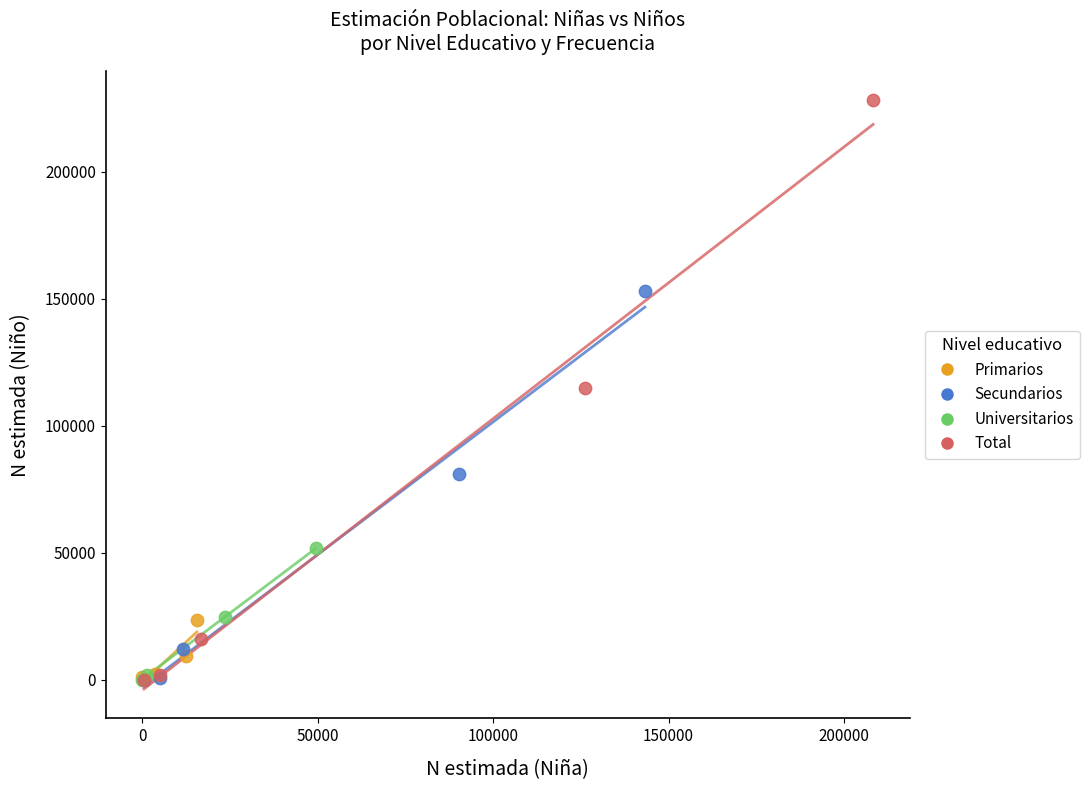

Which series contains the highest Y value?

Total